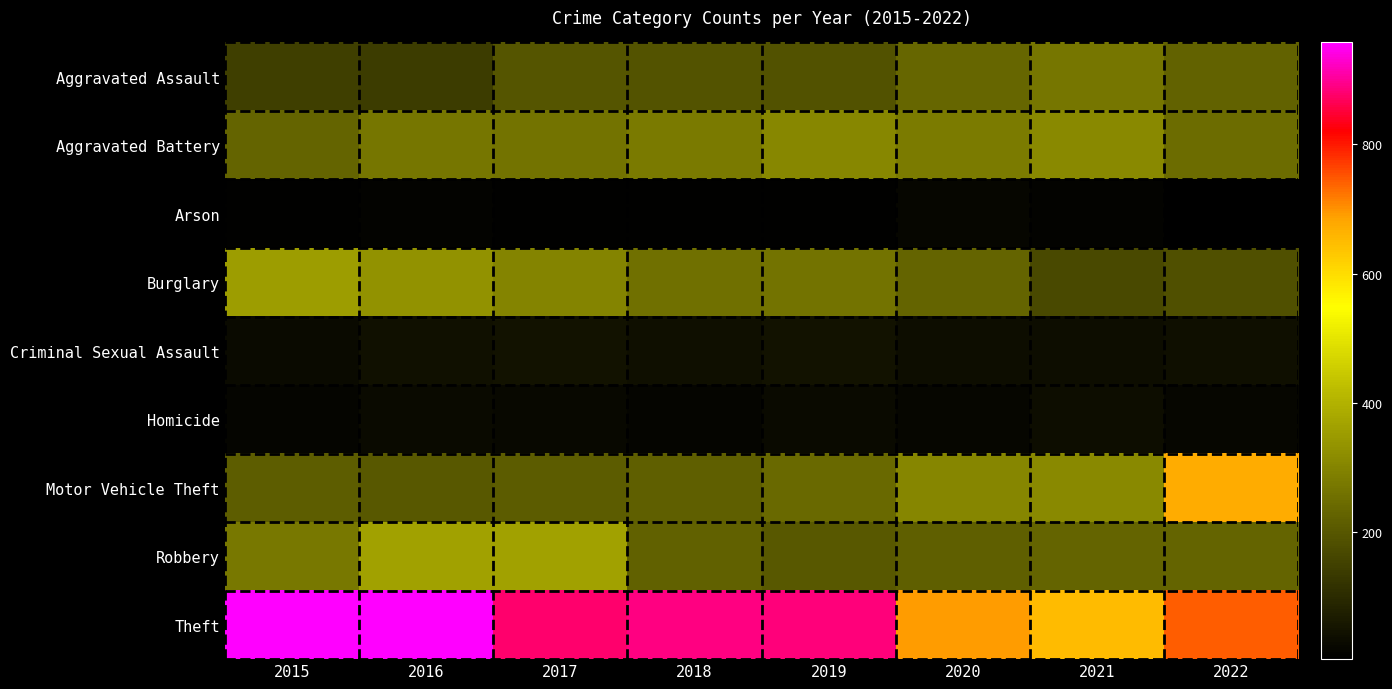

Which series has the widest spread of values?

Motor Vehicle Theft